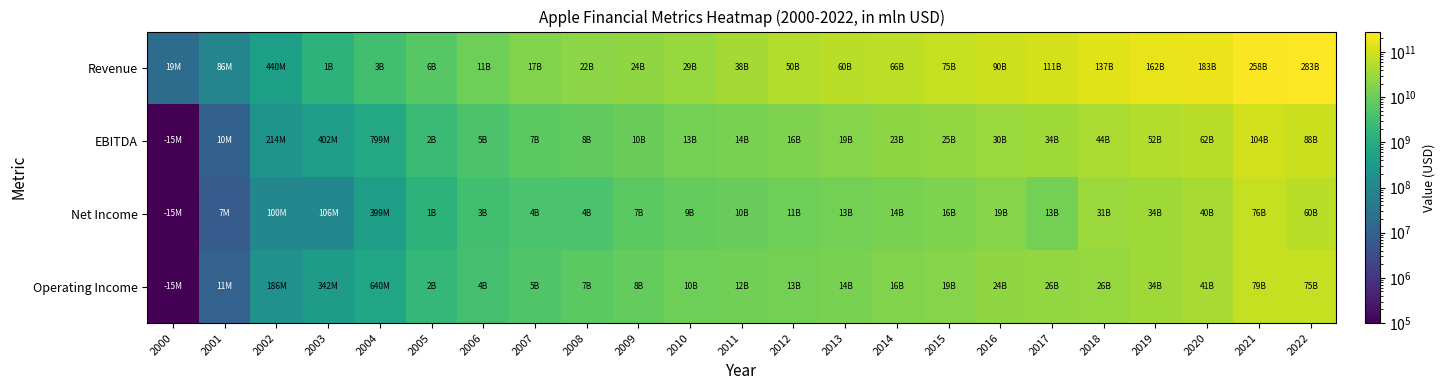

At 2002, list the series in order from largest to smallest.

Revenue, EBITDA, Operating Income, Net Income